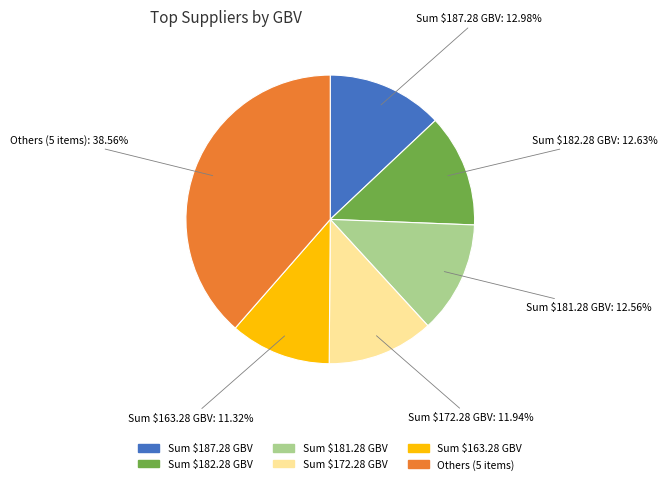

To the nearest percent, what is the difference between the largest and smallest slice percentages?

27%